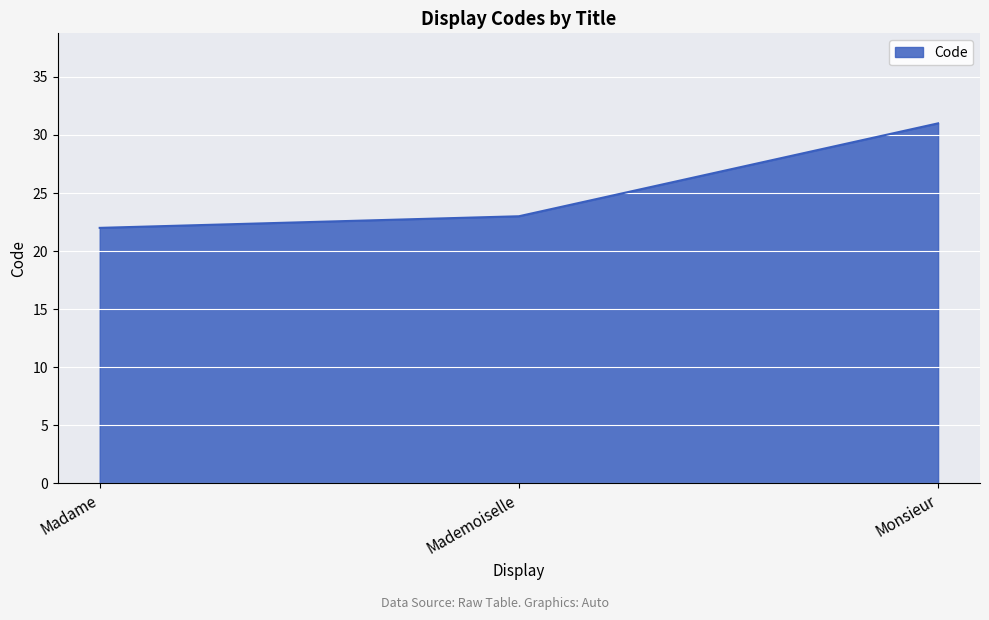

Reading left to right, list all the values displayed in this chart.

Madame=22	Mademoiselle=23	Monsieur=31